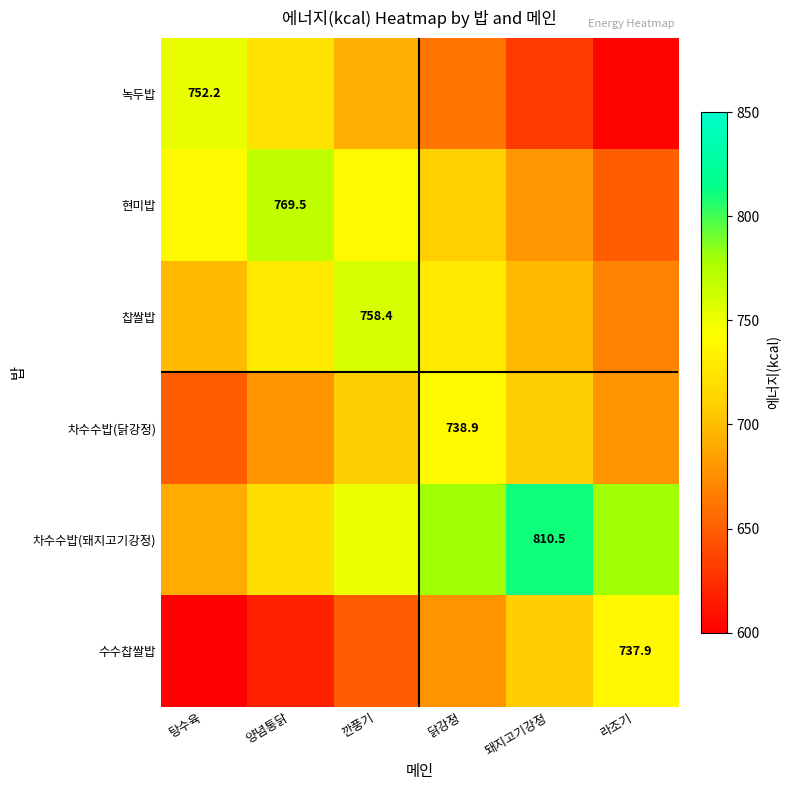

What is the difference between the highest and lowest values at 탕수육?

164.3